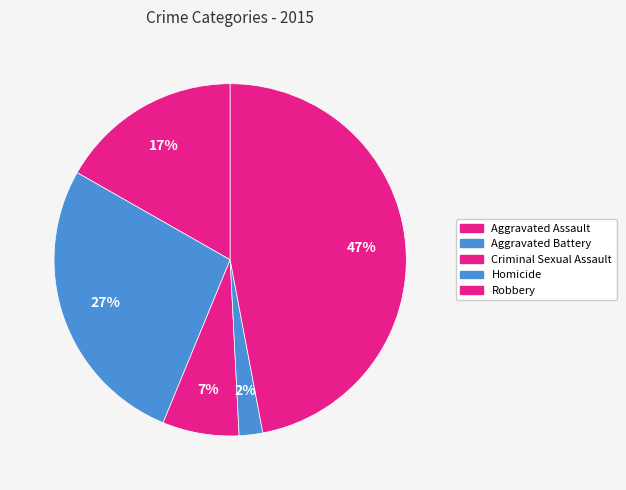

How many slices are in this pie chart?

5